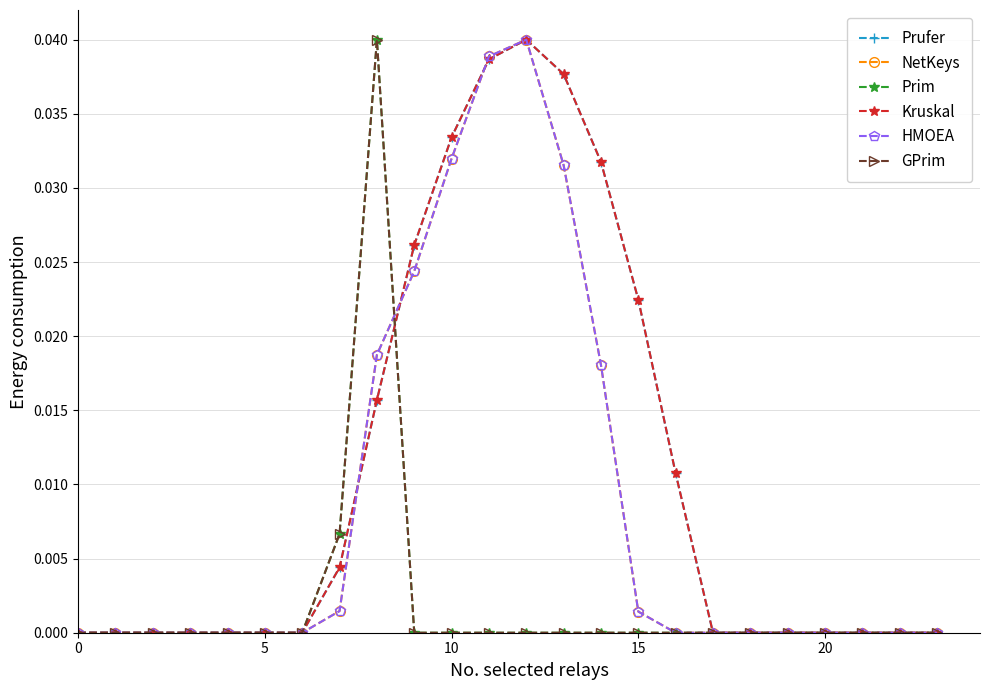

Is this an area chart (filled region under the line)?

No